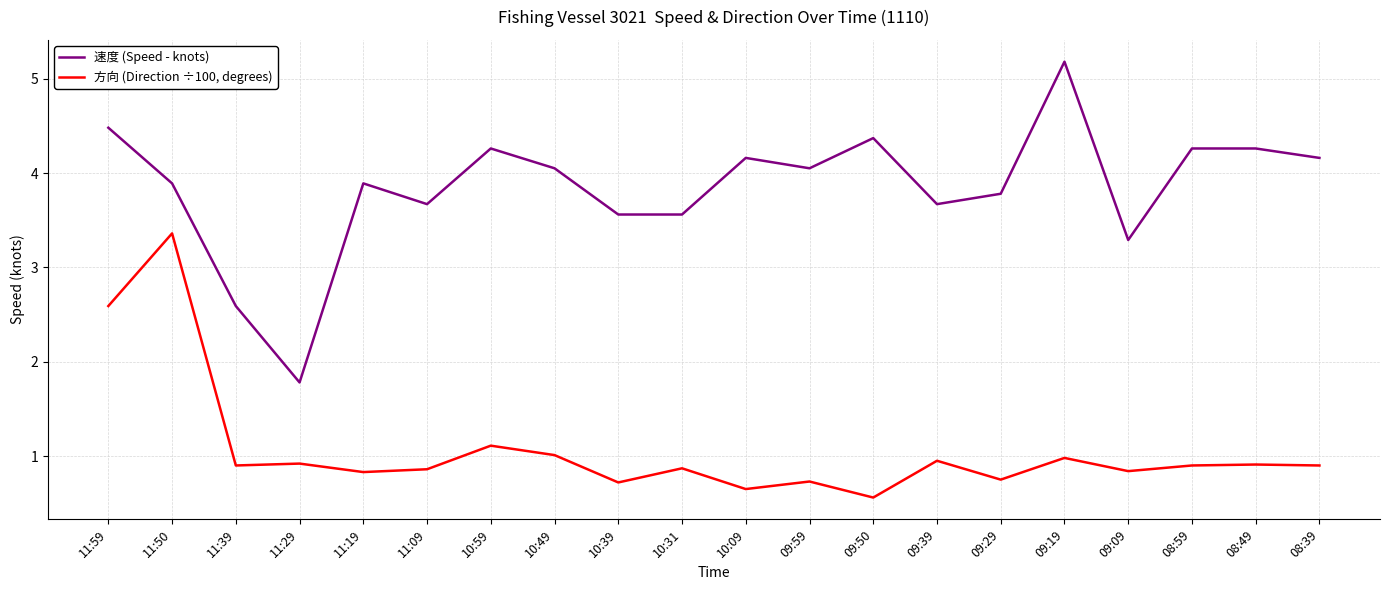

What is the minimum value shown in the chart?

0.6